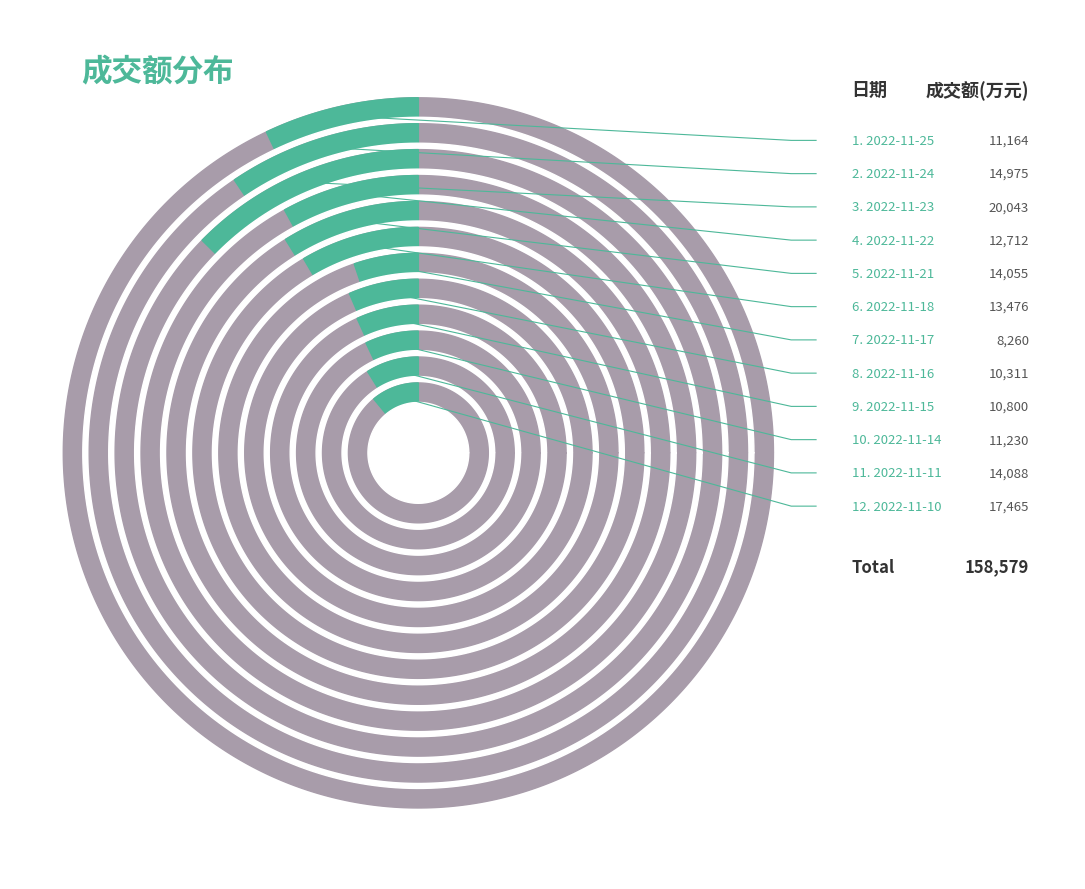

What percentage is the 2022-11-18 slice, to the nearest percent?

8%